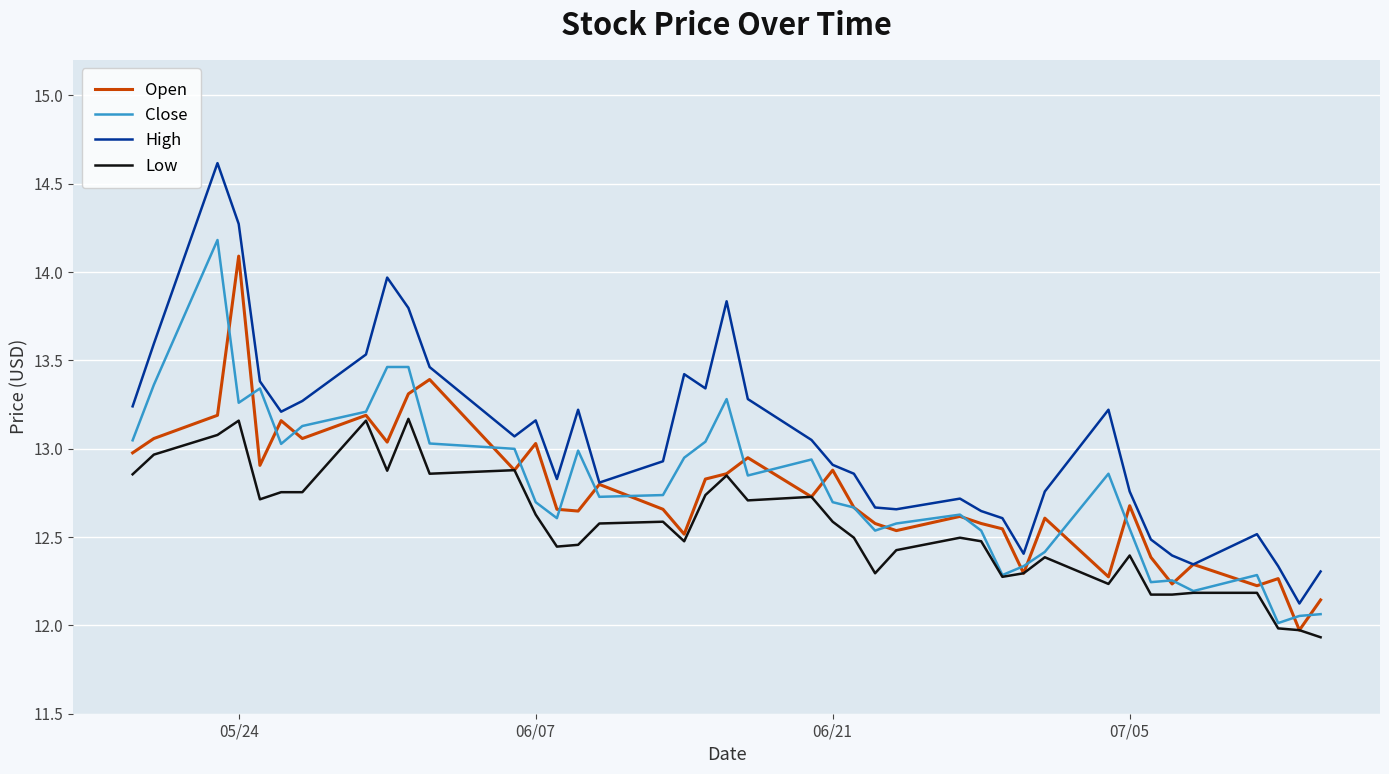

Which series has the largest total across all categories?

High